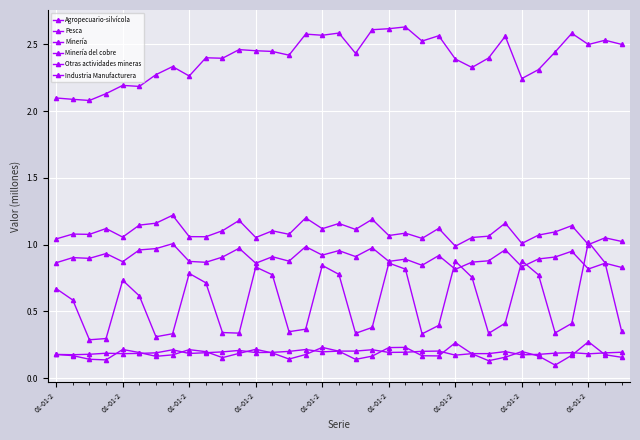

How many distinct data groups are displayed?

6